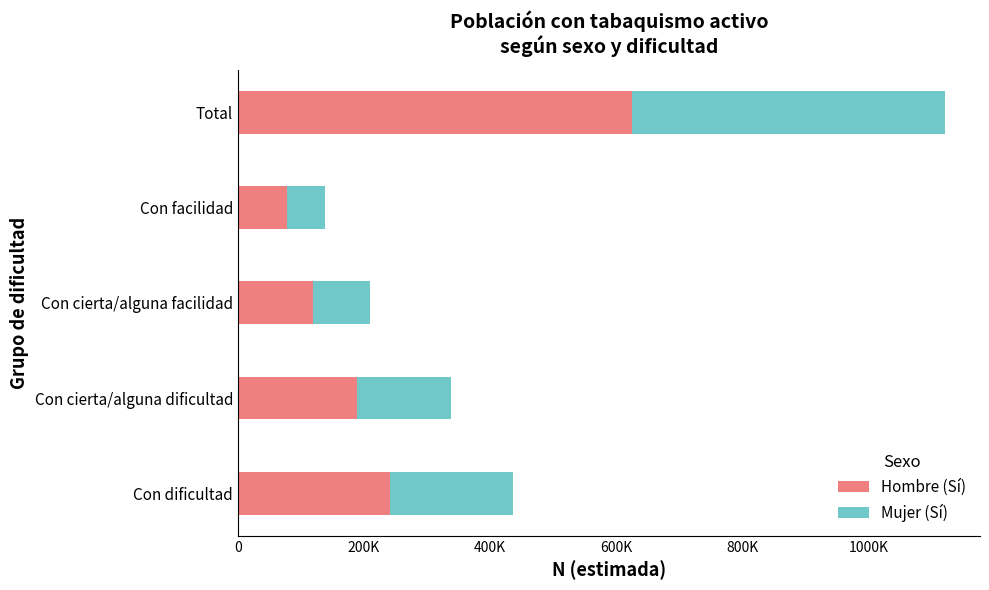

Which series has the largest range (max minus min)?

Hombre (Sí)